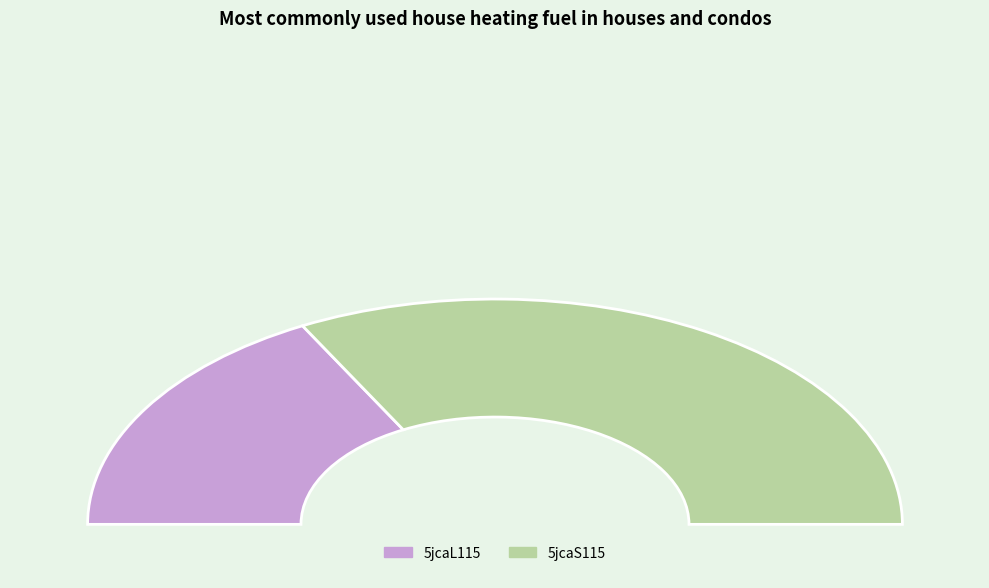

Rank the categories by value from lowest to highest.

5jcaL115, 5jcaS115